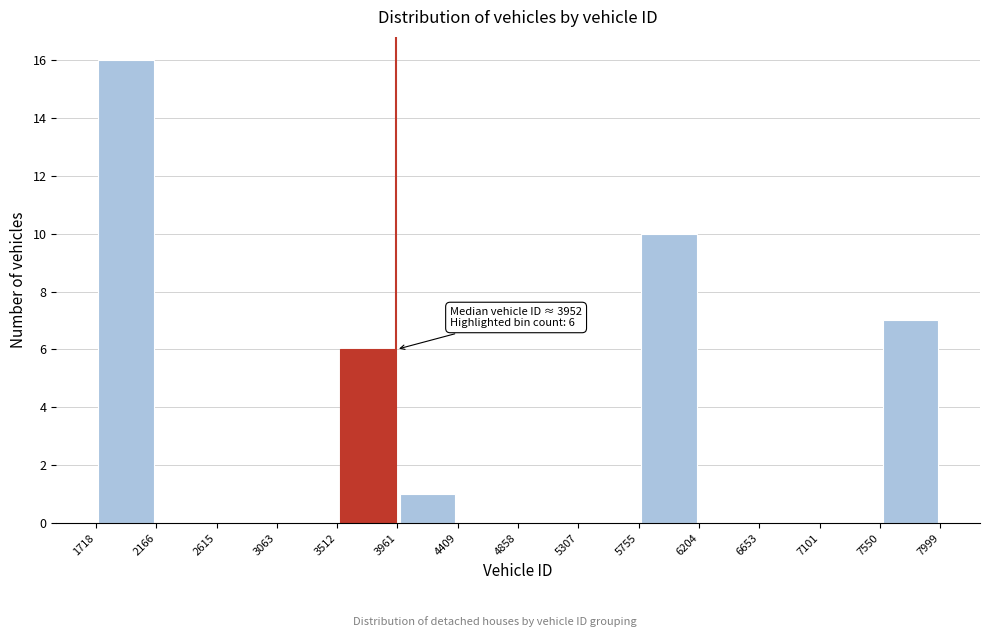

Which range on the x-axis has the tallest bar?

1718 to 2166